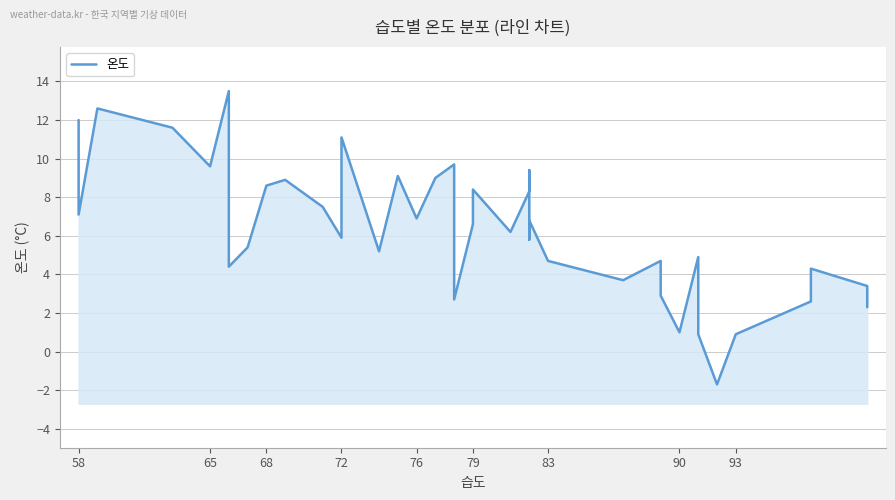

At which category does the data reach its first local valley?

58